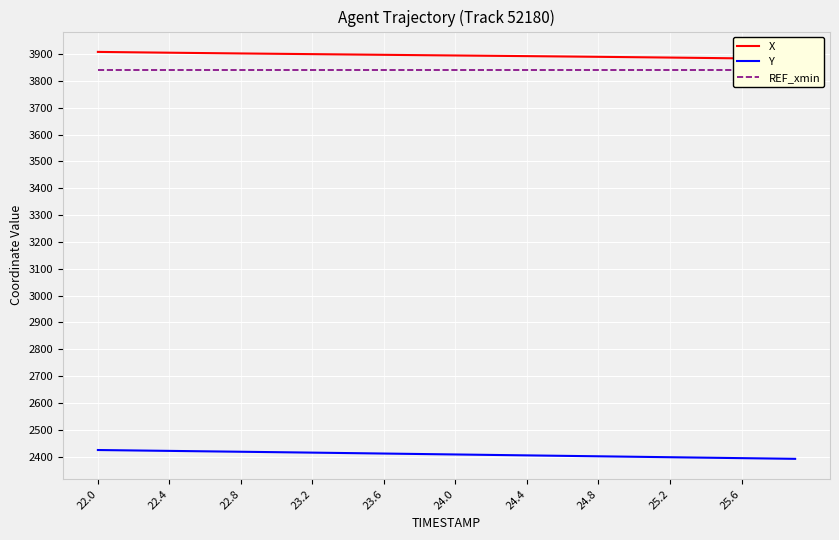

Does the chart display data point markers on the line(s)?

No